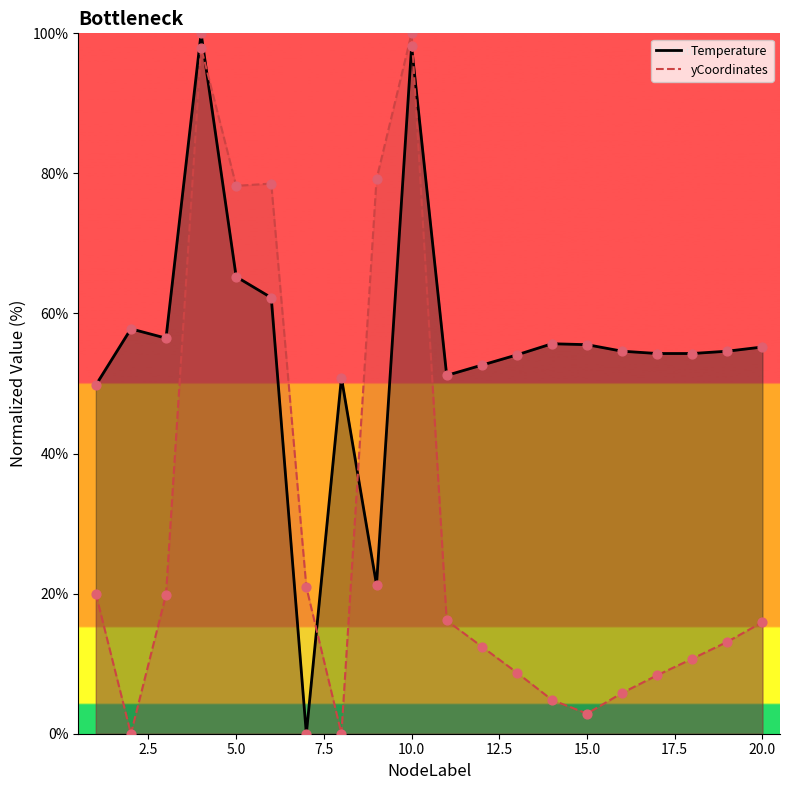

Which series reaches the minimum Y coordinate?

Temperature